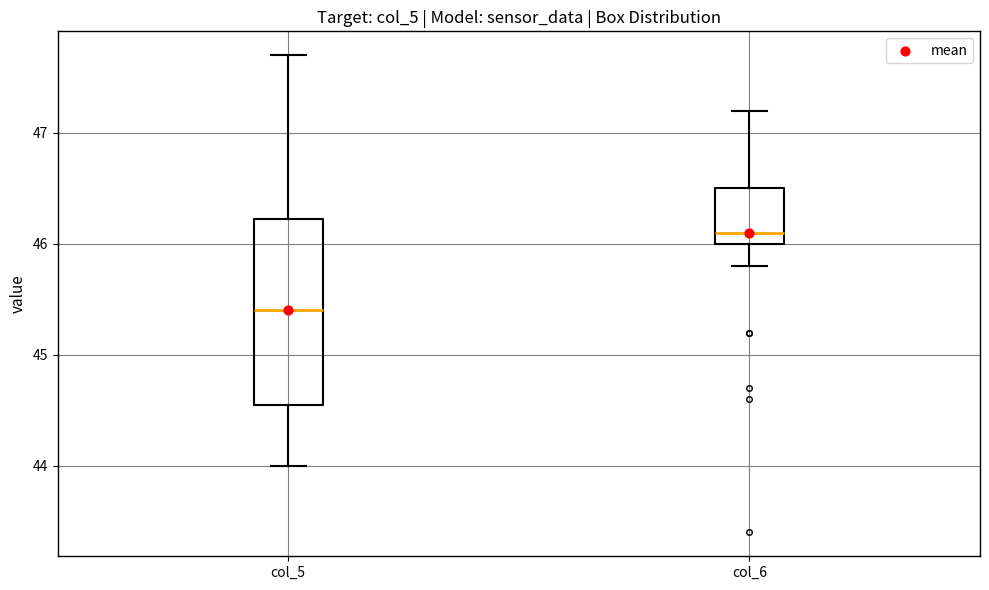

Which box has the lowest median line?

col_5